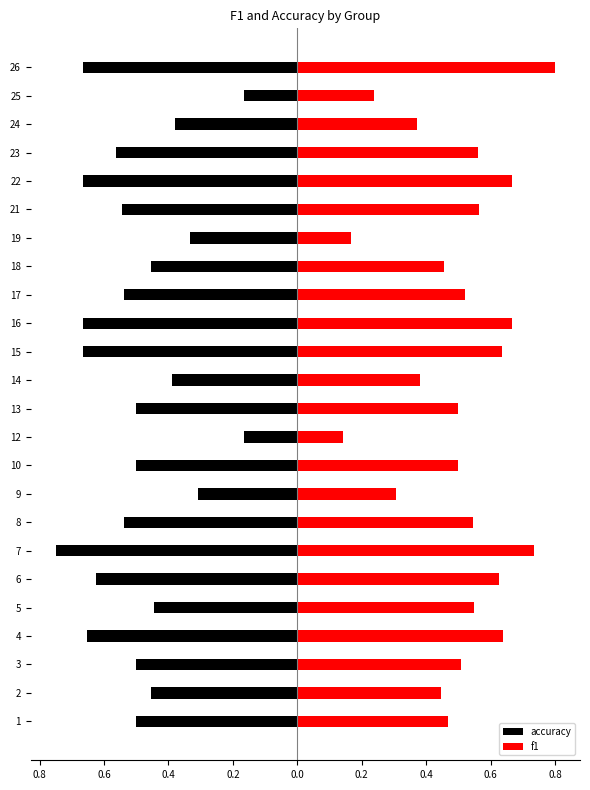

What are all the series names shown in the legend?

accuracy, f1